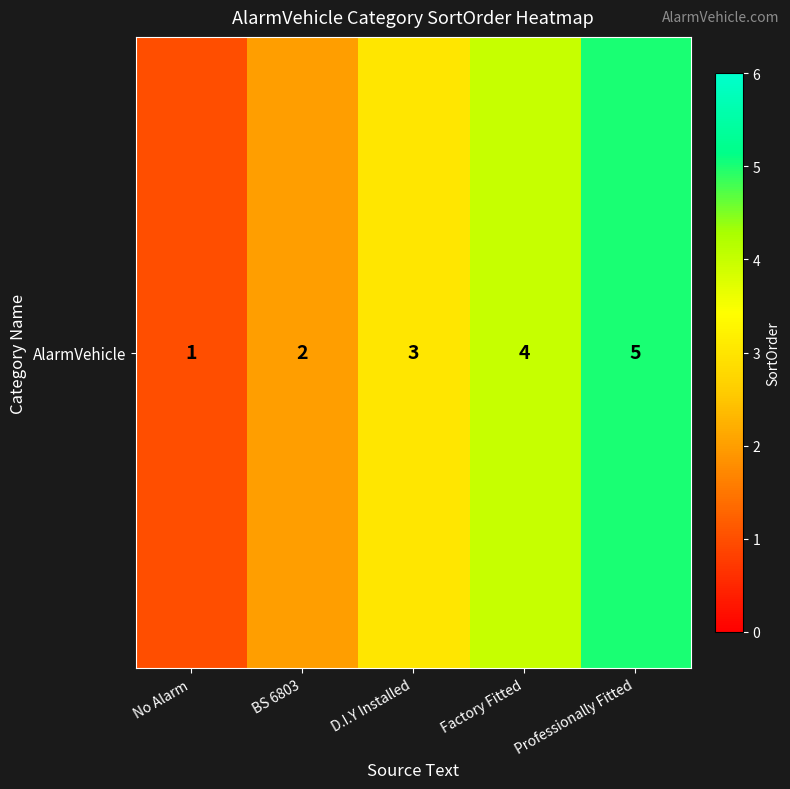

What is the change in value from D.I.Y Installed to Factory Fitted?

+1